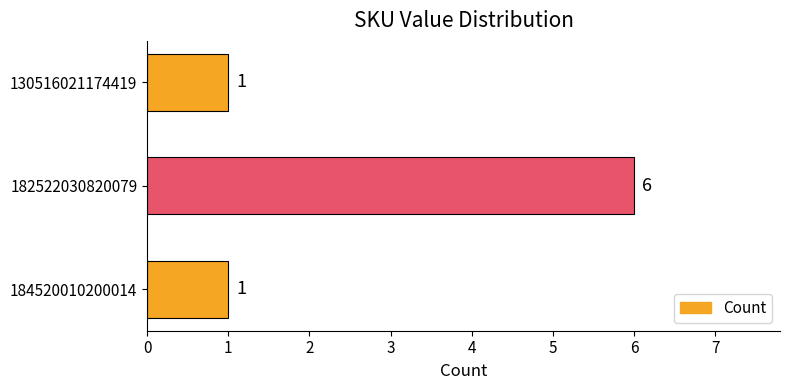

Reading bottom to top, list all the values displayed in this chart.

1	6	1